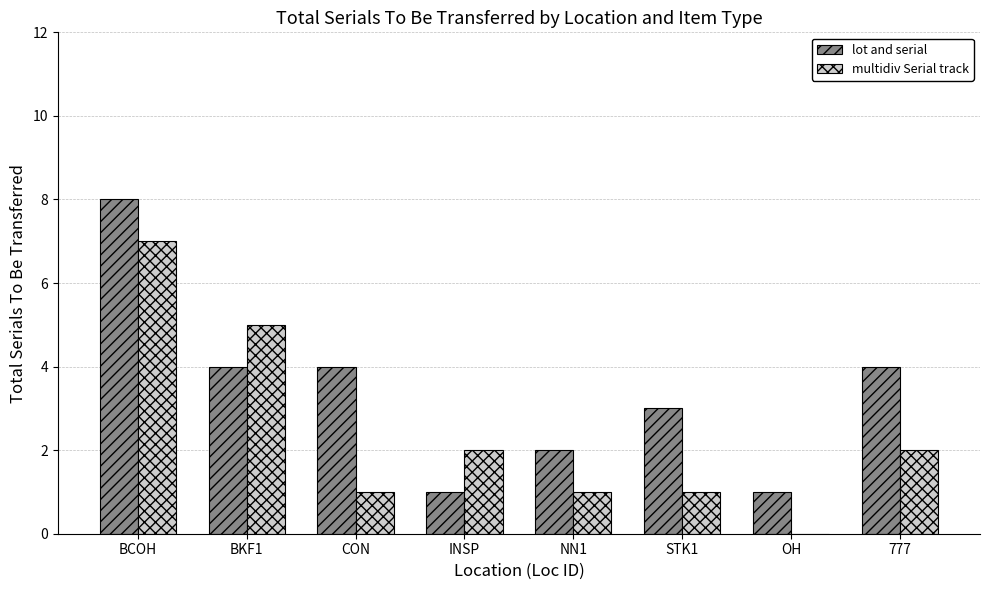

What is the sum of all multidiv Serial track values?

19